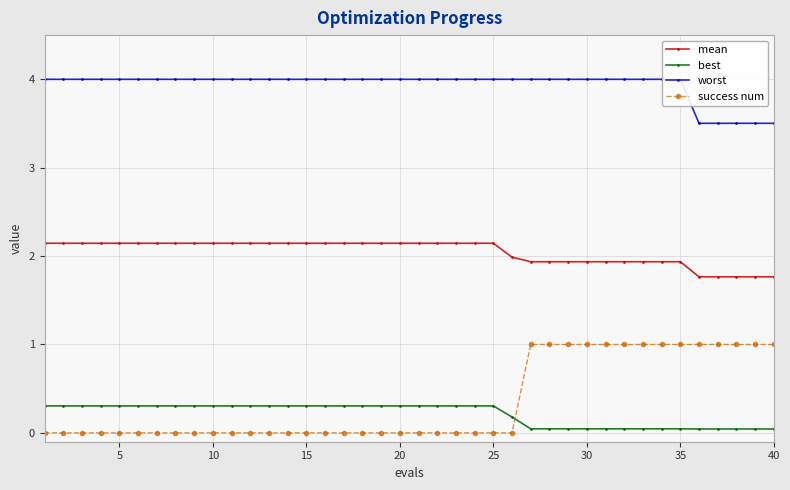

What is the difference between the second highest and second lowest values in the worst series?

0.5